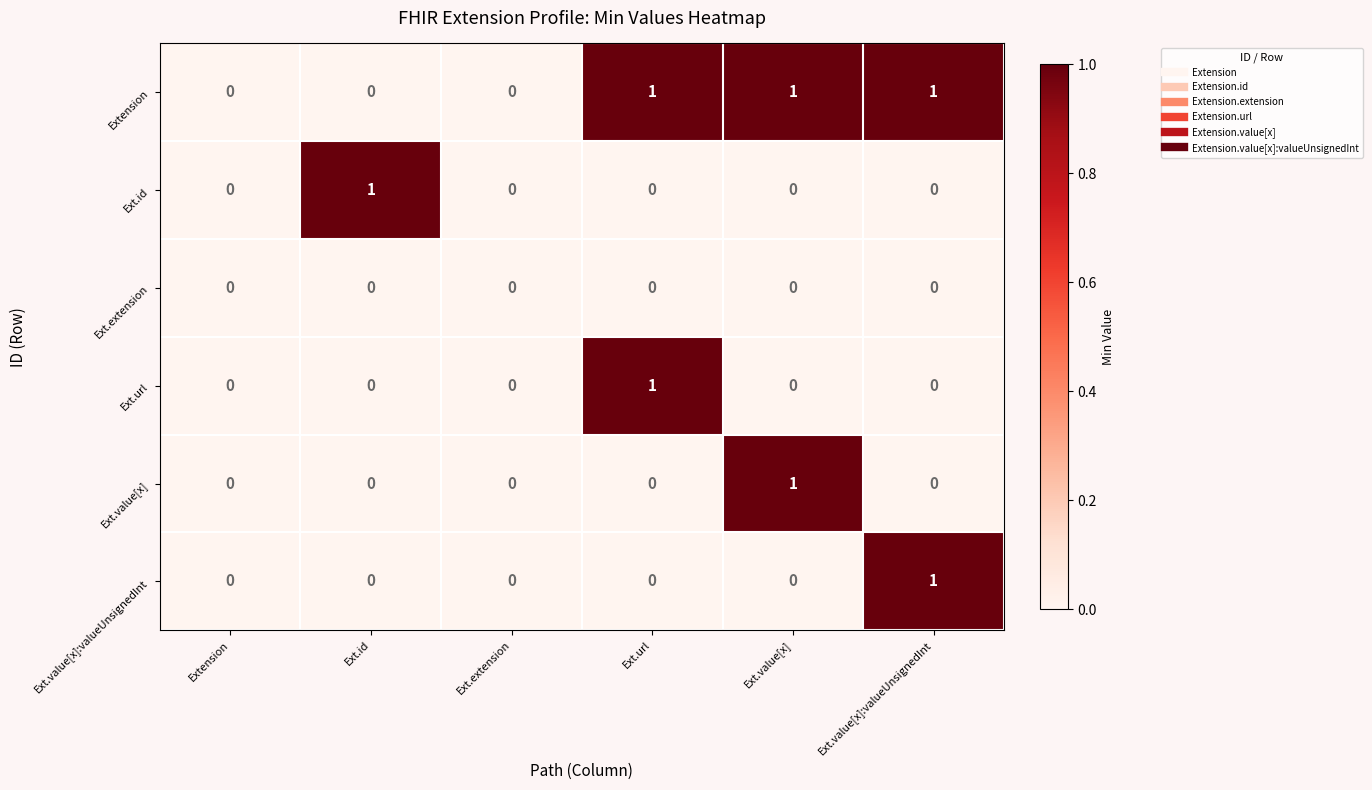

Count the Ext.value[x] values in the range 0 to 1.

6